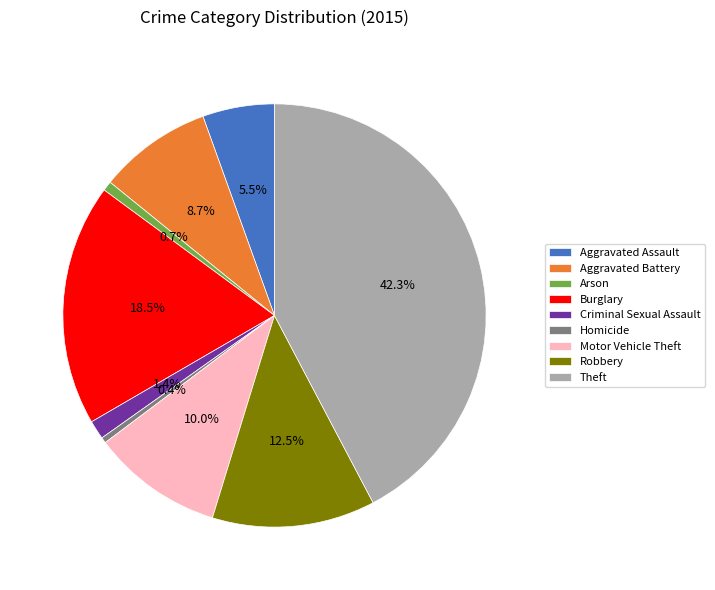

How many segments does this pie chart have?

9